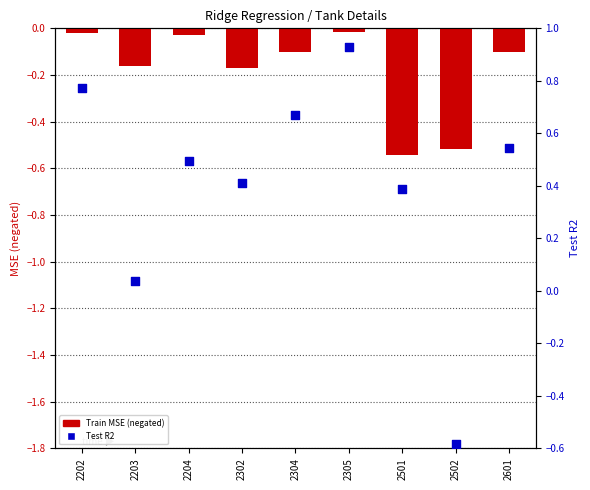

Is the value of Train MSE at 2304 greater than the value of Test R2 at 2501?

No